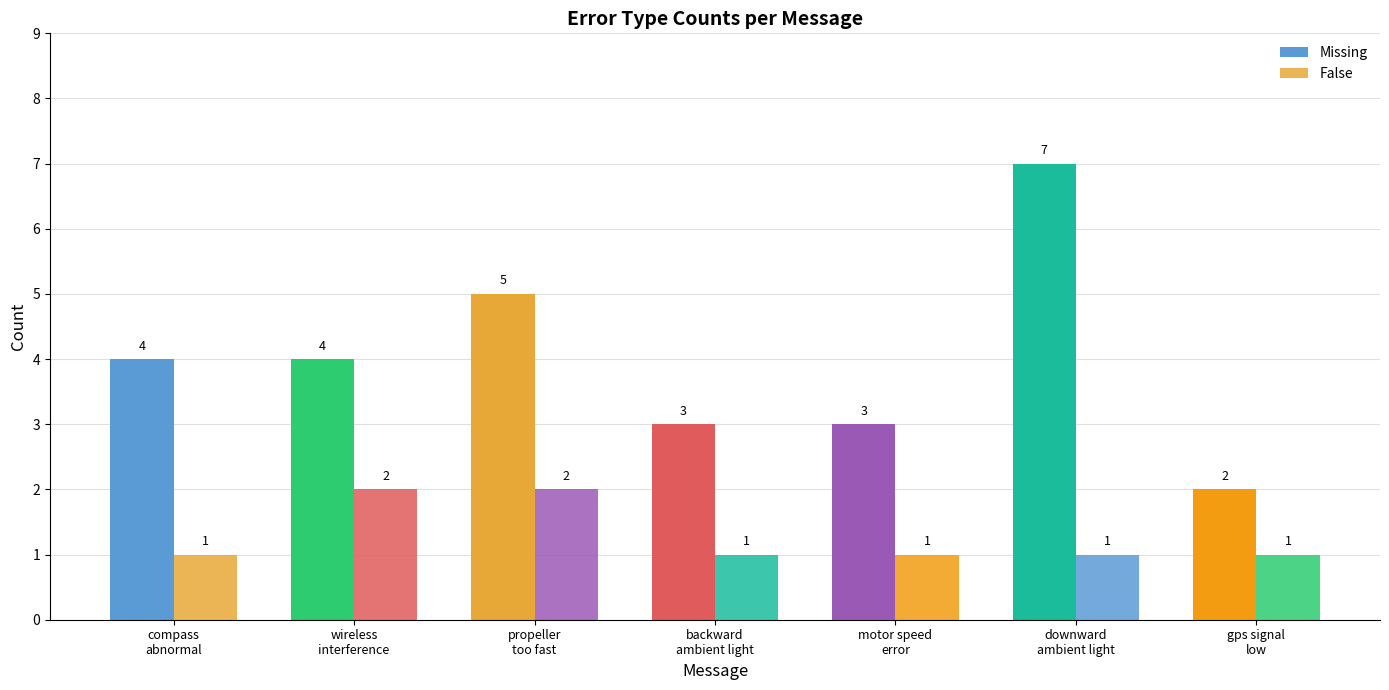

Which label corresponds to the largest value in the chart?

downward
ambient light